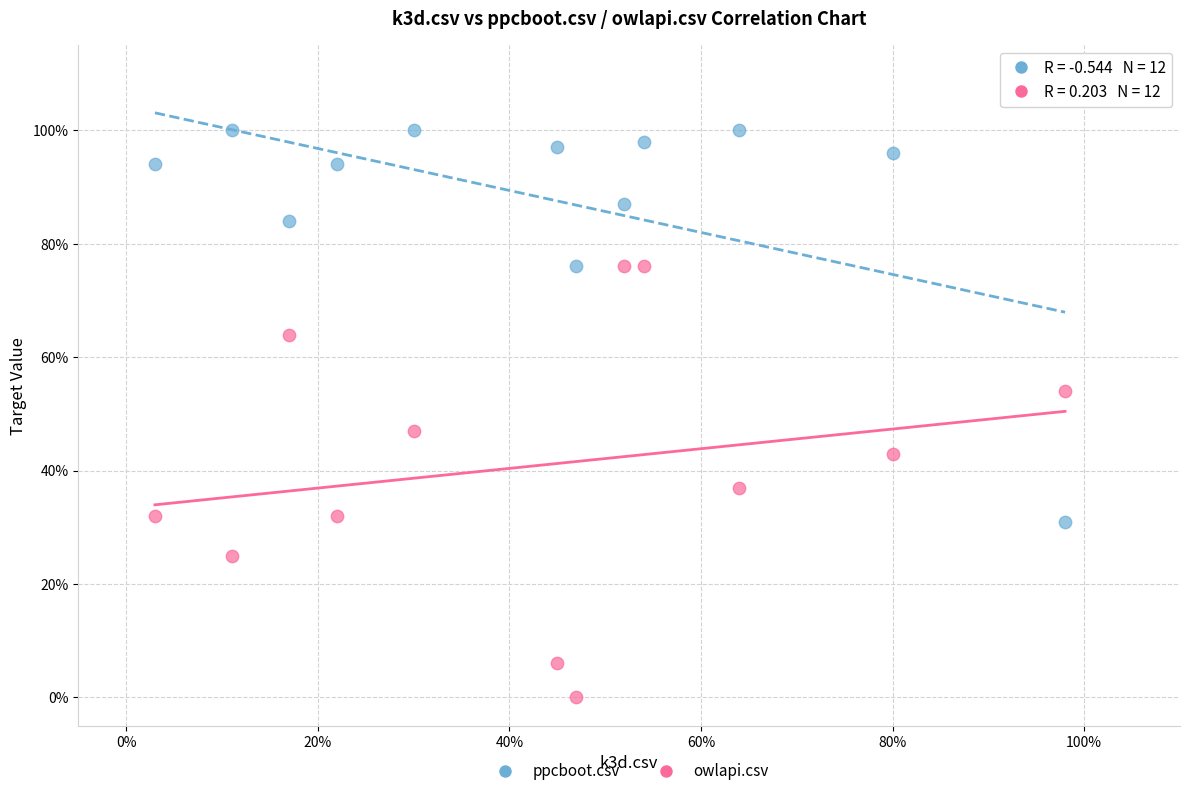

Which series has the largest Y range (max minus min)?

owlapi.csv